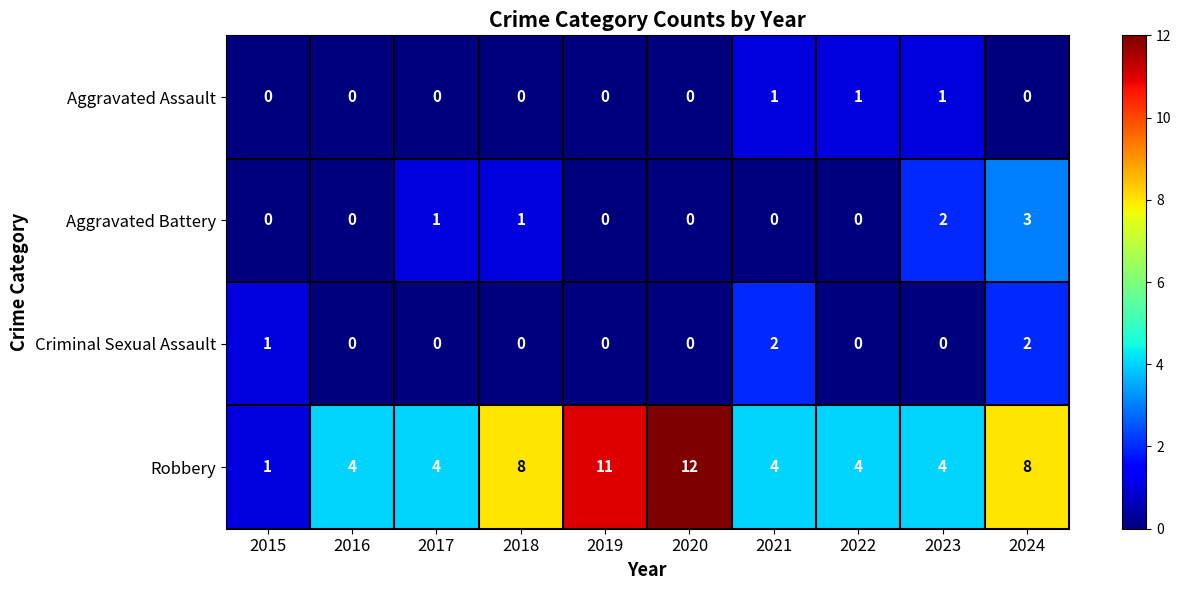

At which label does Robbery reach its peak?

2020